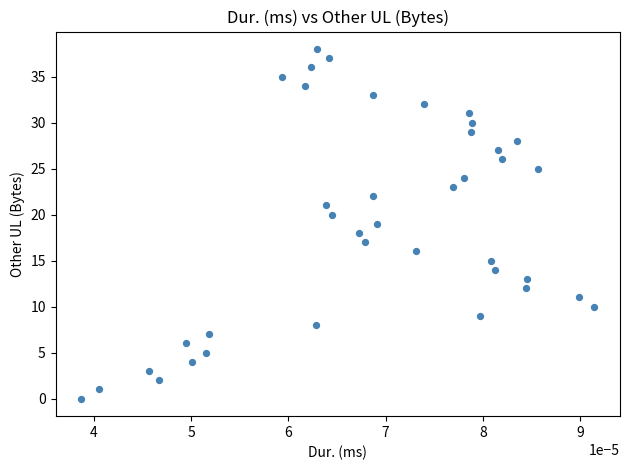

What is the range of Y values (max minus min)?

38